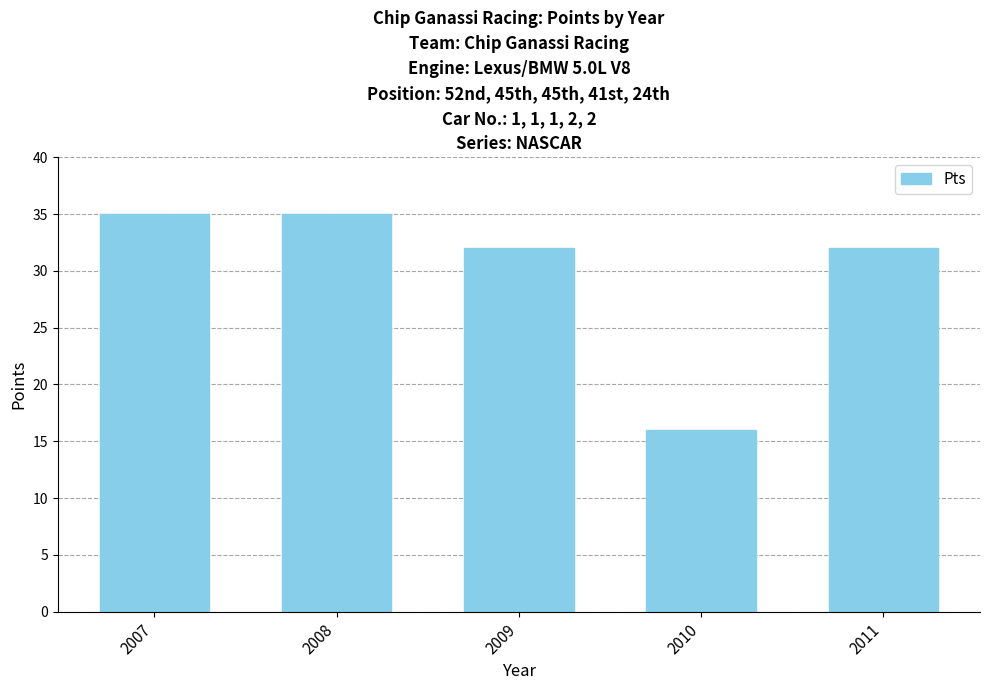

Between 2010 and 2008, which is larger?

2008